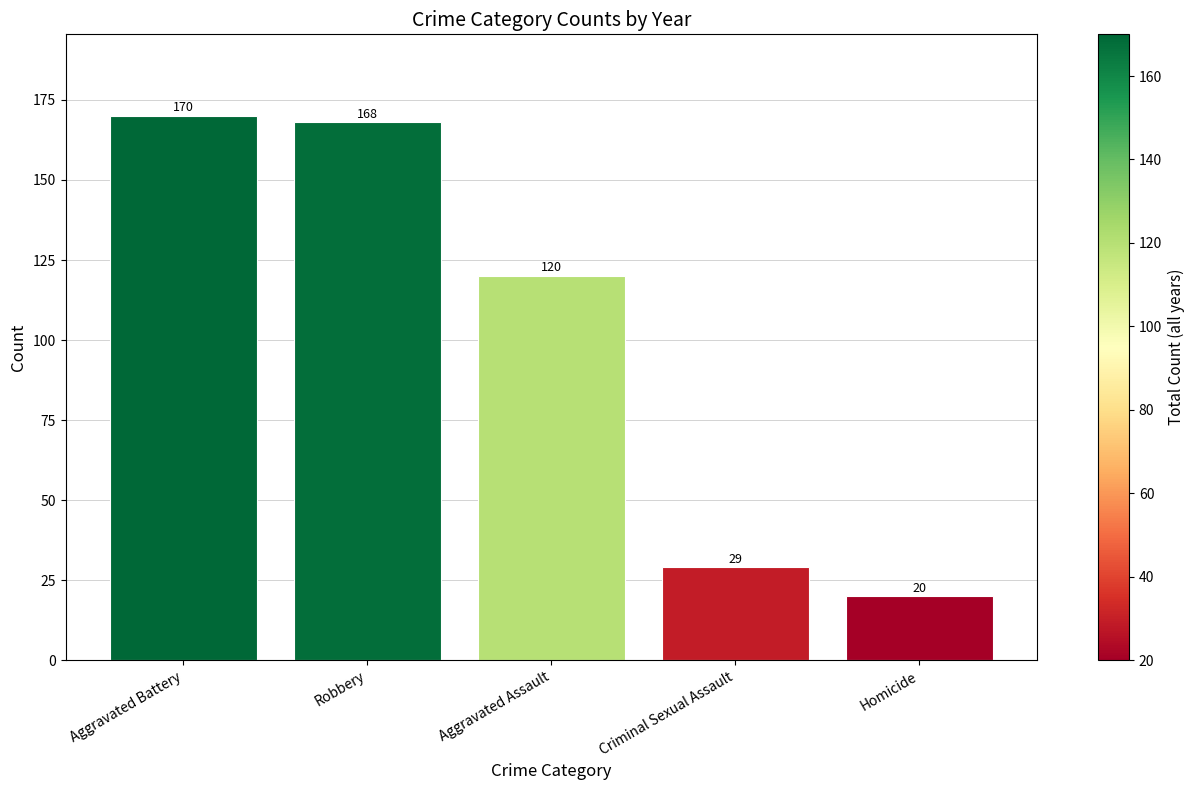

What is the ratio of the value at Homicide to the value at Aggravated Battery?

0.1